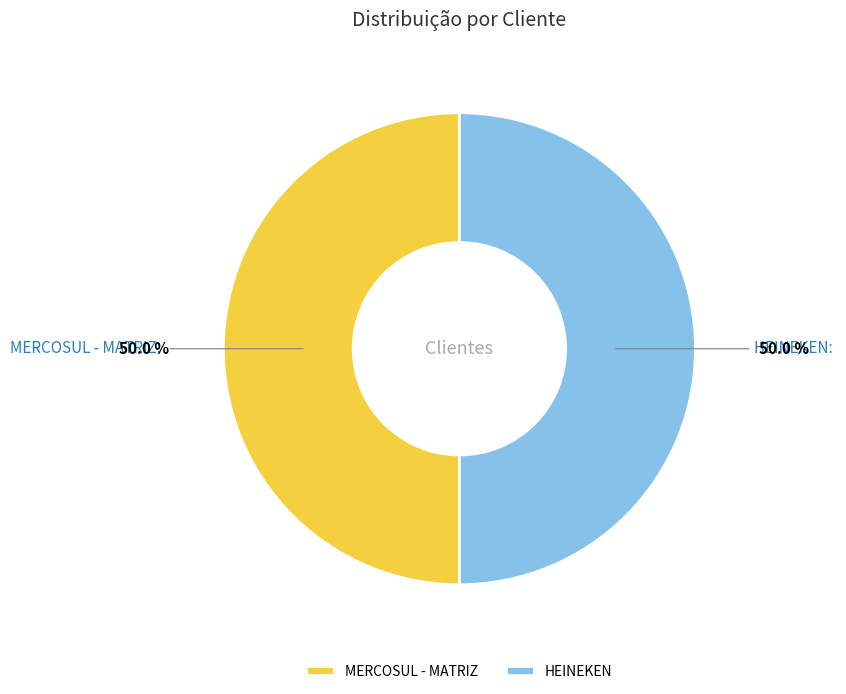

What is the total percentage of MERCOSUL - MATRIZ and HEINEKEN?

100.0%